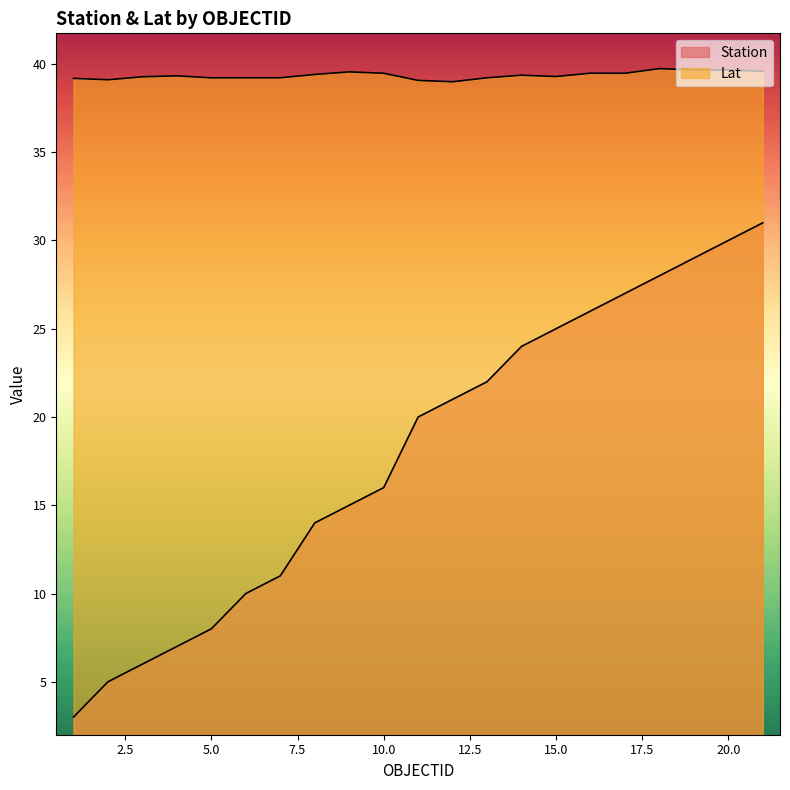

What is the lowest value of the Station series?

3.0